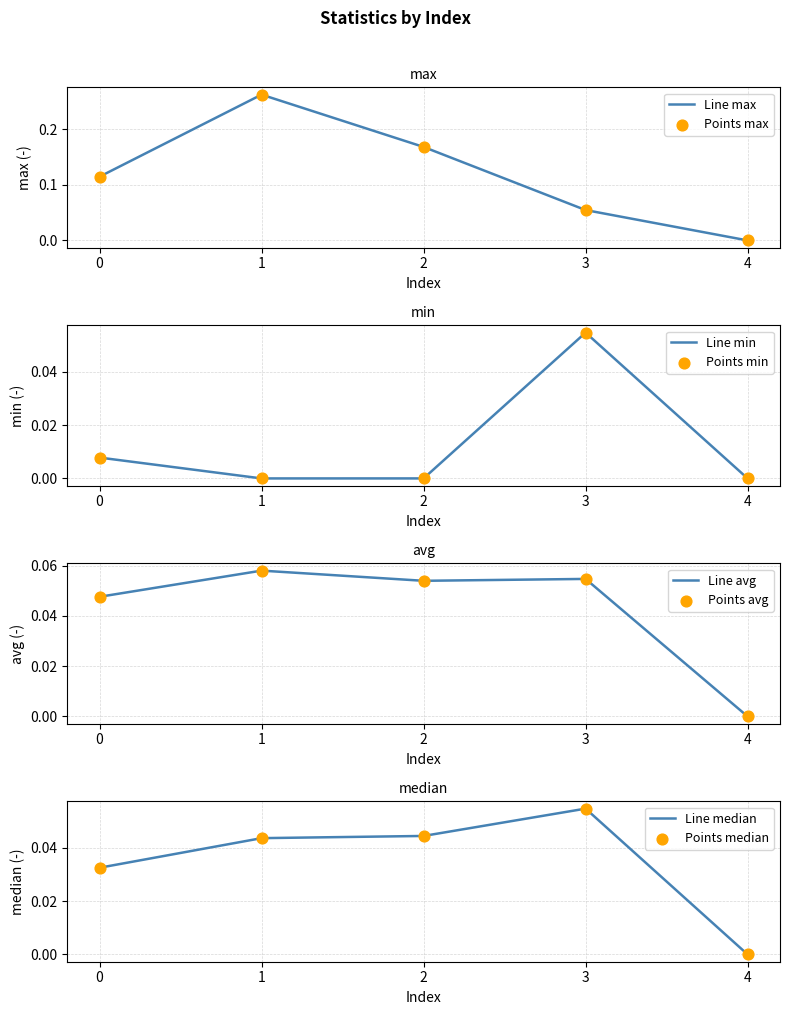

Which series contains the highest Y value?

max